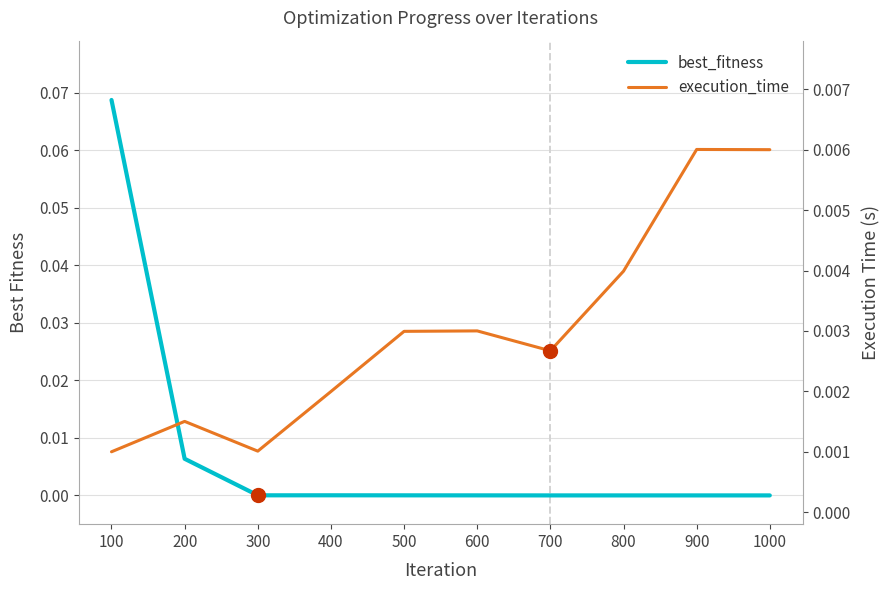

What are all the series names shown in the legend?

best_fitness, execution_time